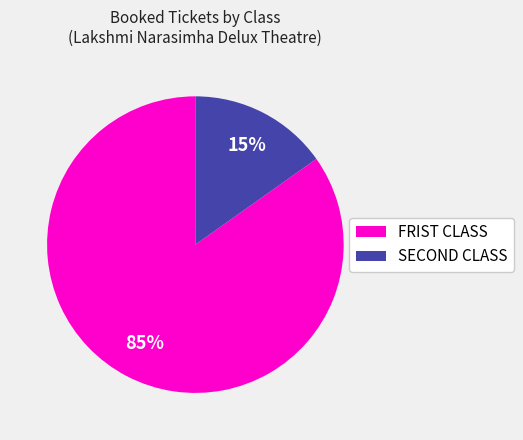

Which category has the biggest portion of the pie?

FRIST CLASS